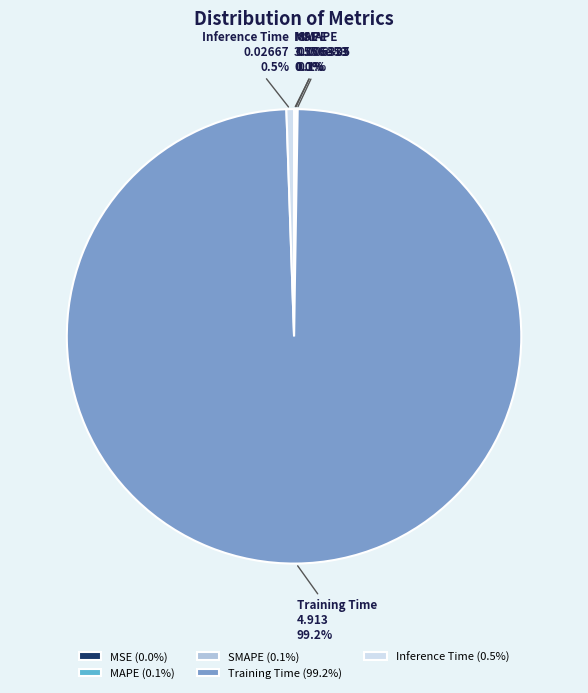

Does Training Time represent more than half of the total?

Yes